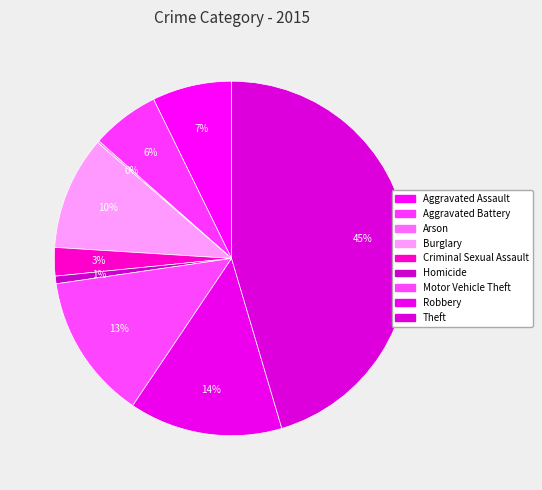

Between Aggravated Battery and Burglary, which is larger?

Burglary